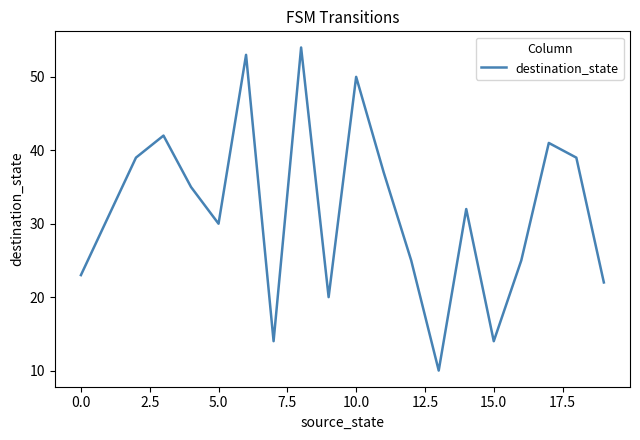

What is the smallest value displayed?

10